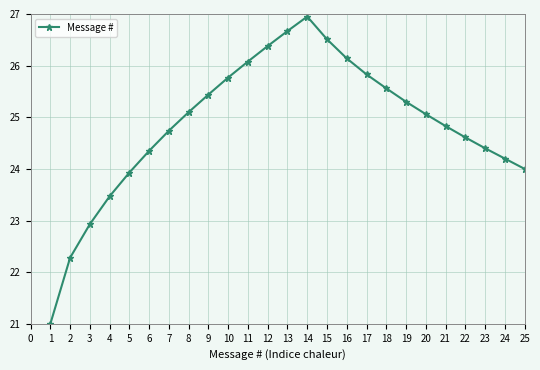

Count the number of data series in this chart.

1